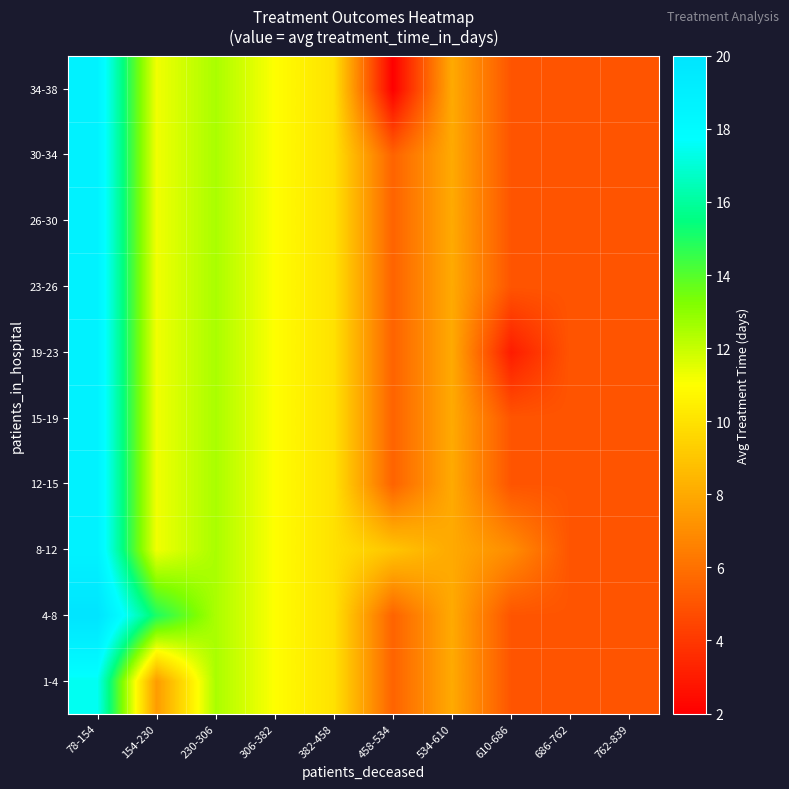

Which label corresponds to the largest value in the chart?

78-154